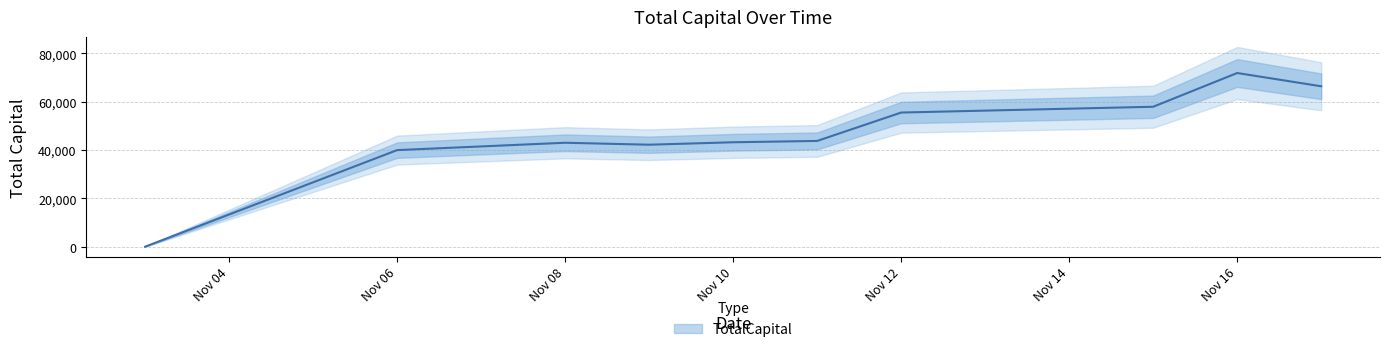

Where does the data first go above 43734?

Nov 12